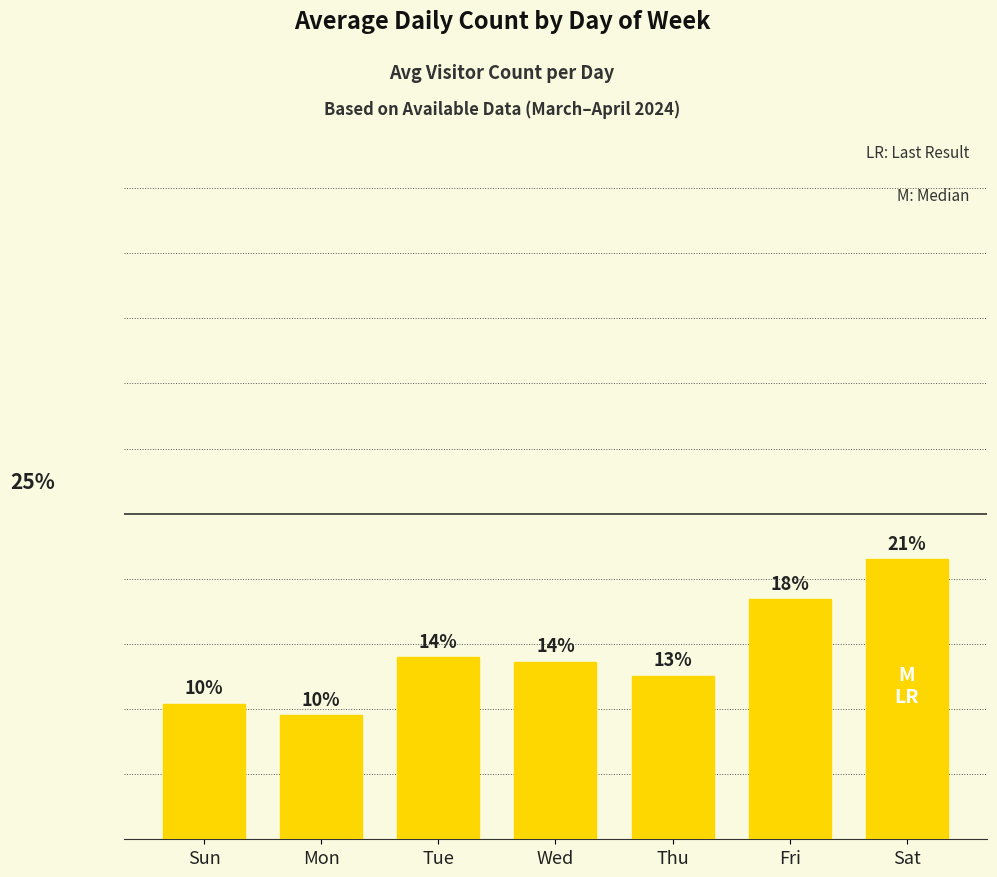

What is the change in value from Mon to Sat?

+12.0